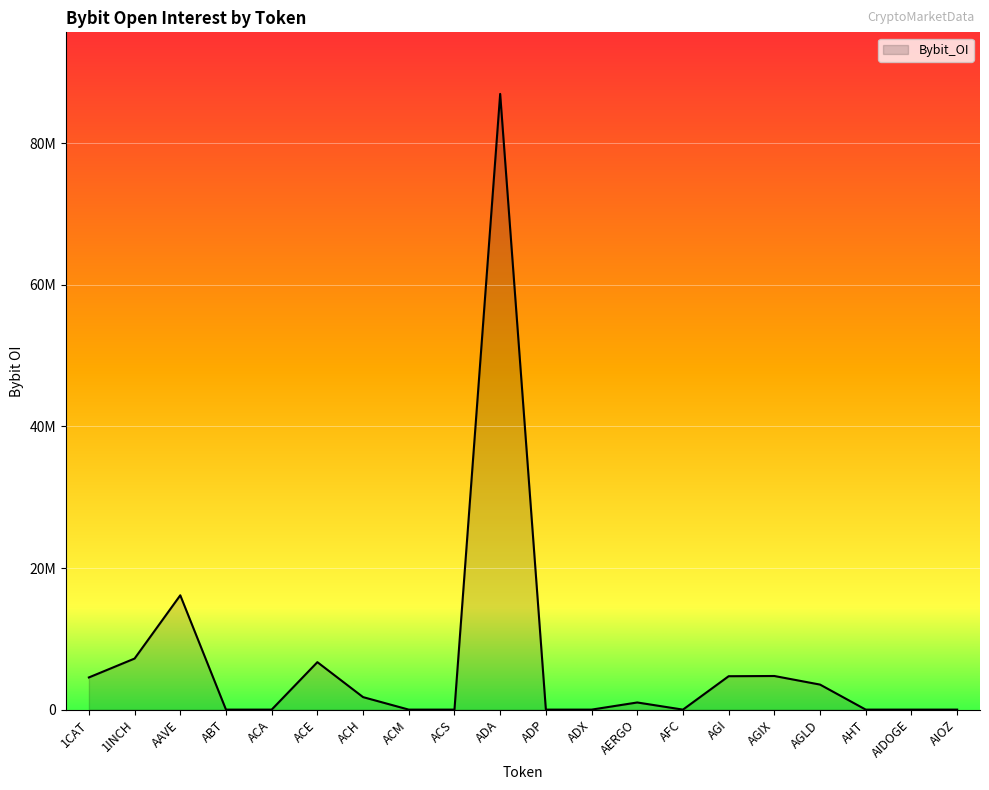

Where does the data first go above 1010326?

1CAT